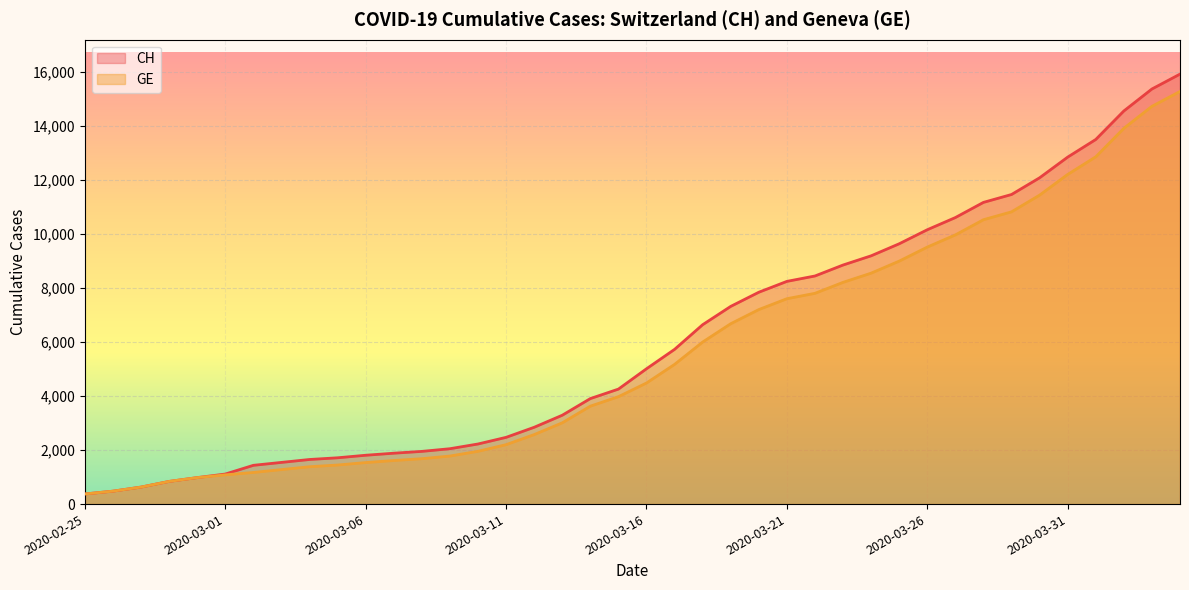

Reading left to right, what are all the values shown in this chart?

CH: 2020-02-25=375	2020-02-26=479	2020-02-27=630	2020-02-28=840	2020-02-29=981	2020-03-01=1113	2020-03-02=1436	2020-03-03=1544	2020-03-04=1652	2020-03-05=1715	2020-03-06=1809	2020-03-07=1885	2020-03-08=1952	2020-03-09=2051	2020-03-10=2226	2020-03-11=2472	2020-03-12=2845	2020-03-13=3291	2020-03-14=3908	2020-03-15=4259	2020-03-16=5012	2020-03-17=5731	2020-03-18=6644	2020-03-19=7323	2020-03-20=7847	2020-03-21=8249	2020-03-22=8449	2020-03-23=8855	2020-03-24=9196	2020-03-25=9642	2020-03-26=10162	2020-03-27=10613	2020-03-28=11175	2020-03-29=11467	2020-03-30=12086	2020-03-31=12852	2020-04-01=13505	2020-04-02=14561	2020-04-03=15375	2020-04-04=15926
GE: 2020-02-25=375	2020-02-26=479	2020-02-27=630	2020-02-28=840	2020-02-29=981	2020-03-01=1083	2020-03-02=1171	2020-03-03=1278	2020-03-04=1384	2020-03-05=1447	2020-03-06=1538	2020-03-07=1614	2020-03-08=1681	2020-03-09=1780	2020-03-10=1955	2020-03-11=2201	2020-03-12=2574	2020-03-13=3010	2020-03-14=3627	2020-03-15=3978	2020-03-16=4485	2020-03-17=5174	2020-03-18=6002	2020-03-19=6681	2020-03-20=7205	2020-03-21=7607	2020-03-22=7807	2020-03-23=8213	2020-03-24=8554	2020-03-25=9000	2020-03-26=9520	2020-03-27=9971	2020-03-28=10533	2020-03-29=10825	2020-03-30=11444	2020-03-31=12210	2020-04-01=12863	2020-04-02=13919	2020-04-03=14733	2020-04-04=15284